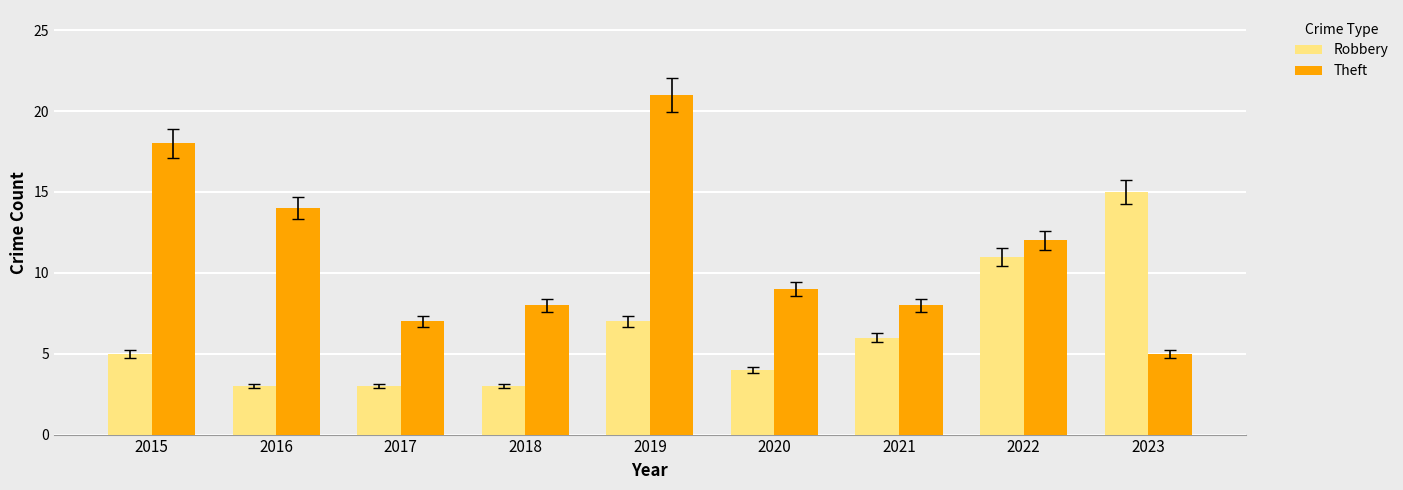

What is the maximum value for Robbery?

15